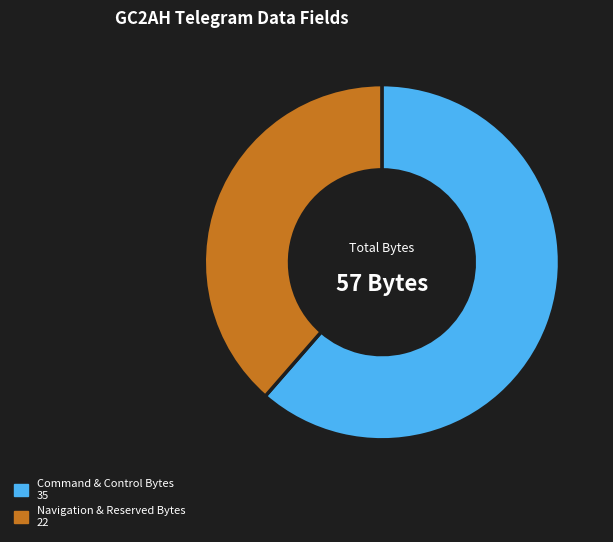

Is it true that Navigation & Reserved Bytes 22 is 30% of the pie?

False